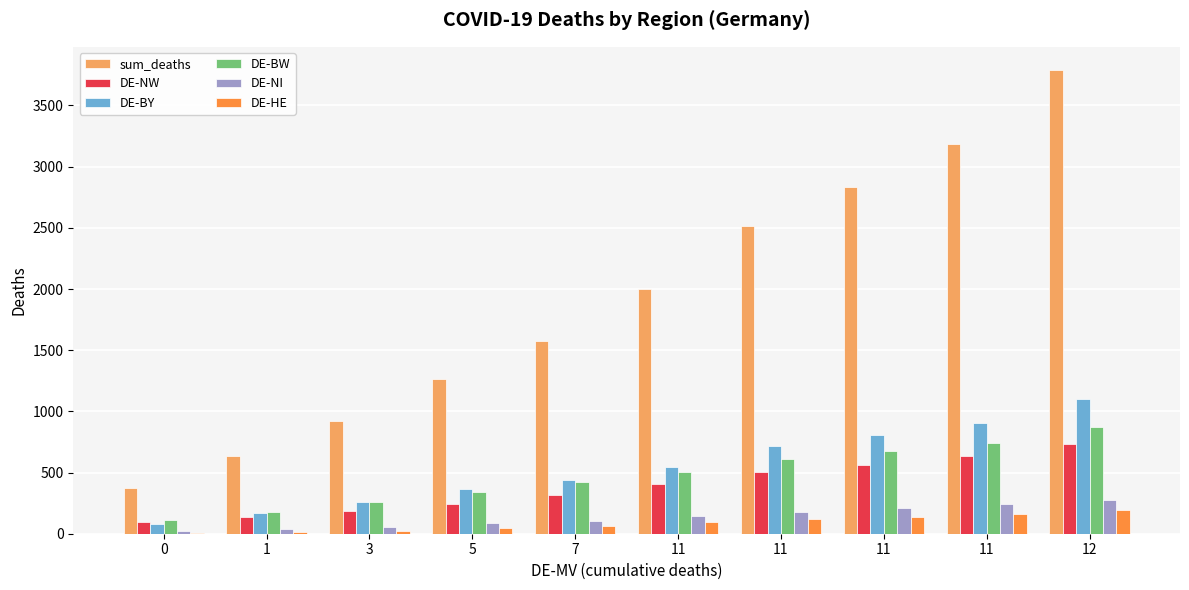

What is the difference between the maximum and minimum values in the DE-HE series?

188